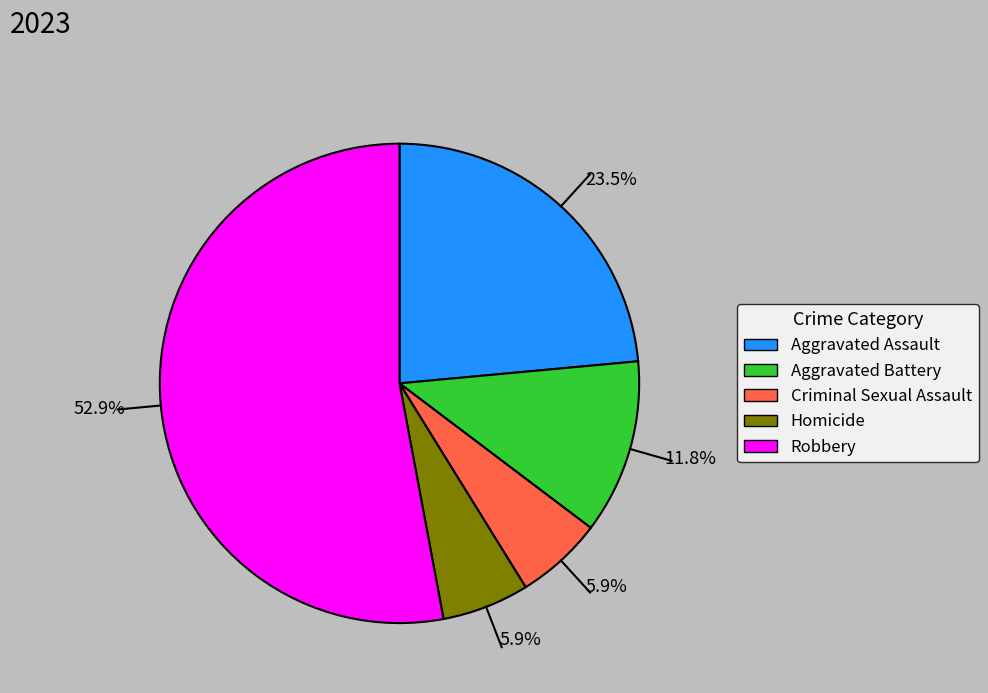

Is there a majority slice in this chart?

Yes